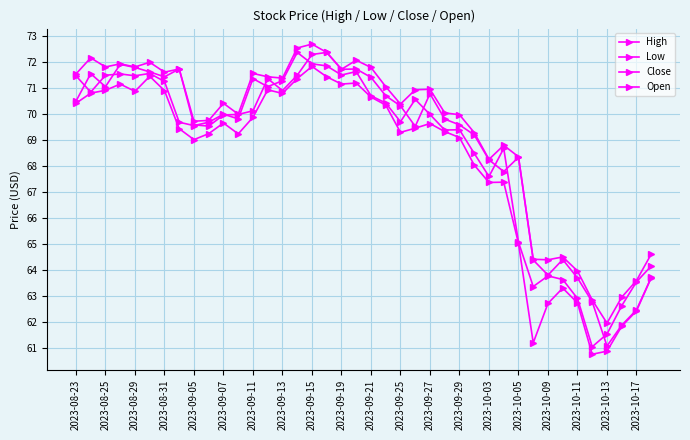

What is the value of the Low point at the 39th from the left?

62.4